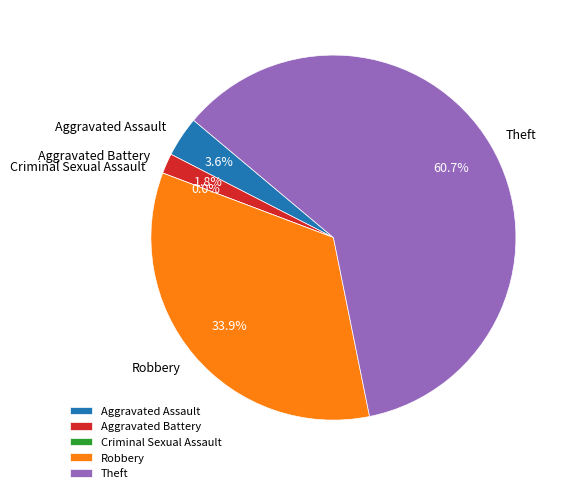

What percentage is NOT represented by Theft?

39.3%